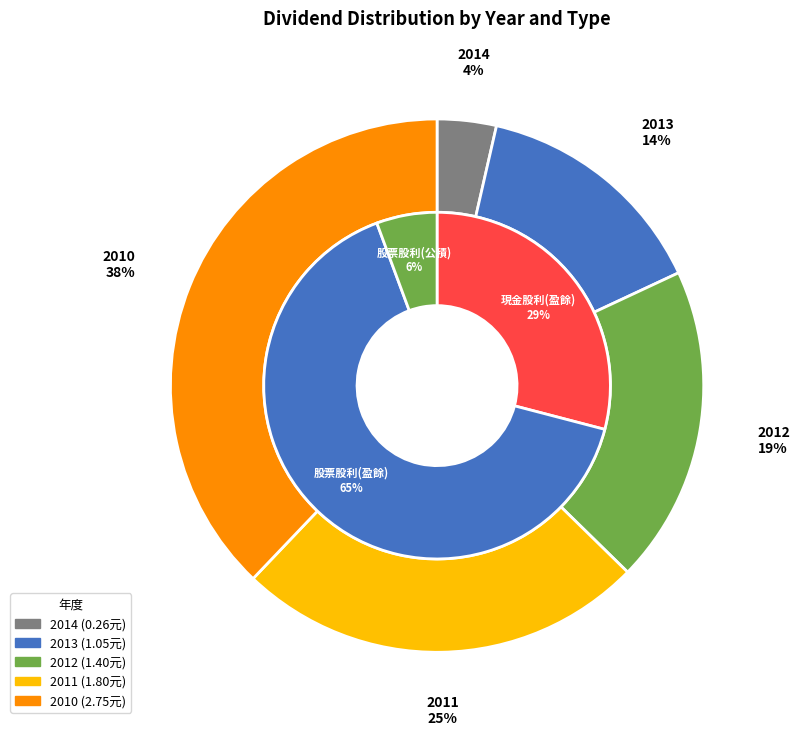

Does 2011 account for over 50% of the chart?

No